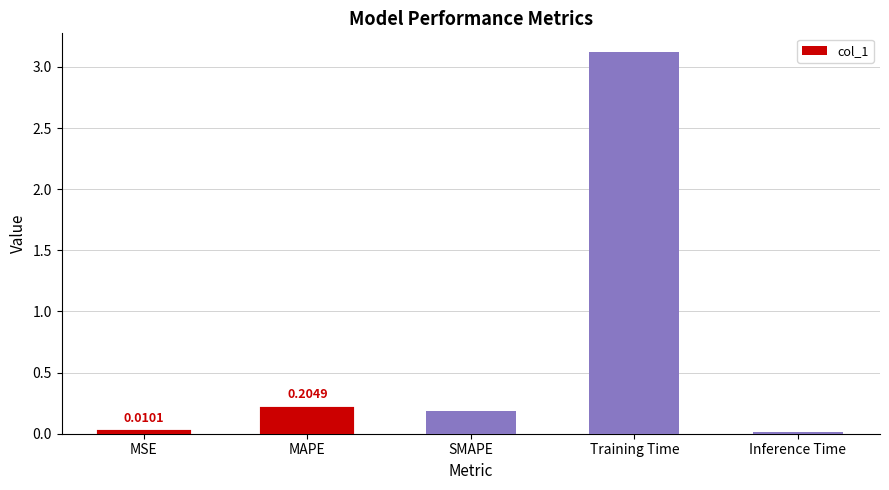

Between MAPE and MSE, which is larger?

MAPE